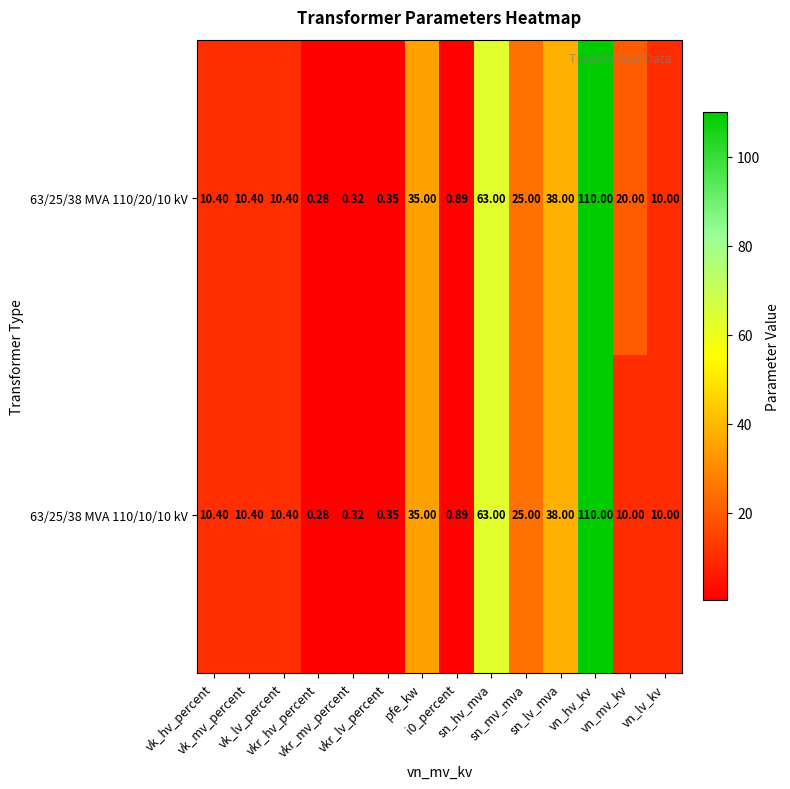

At which category is the sum across all series the highest?

vn_hv_kv